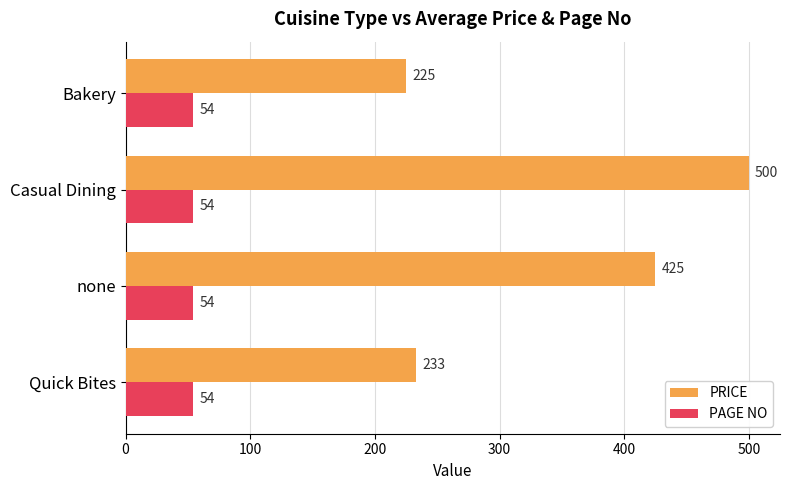

Is it true that PRICE equals 225 at Bakery?

True